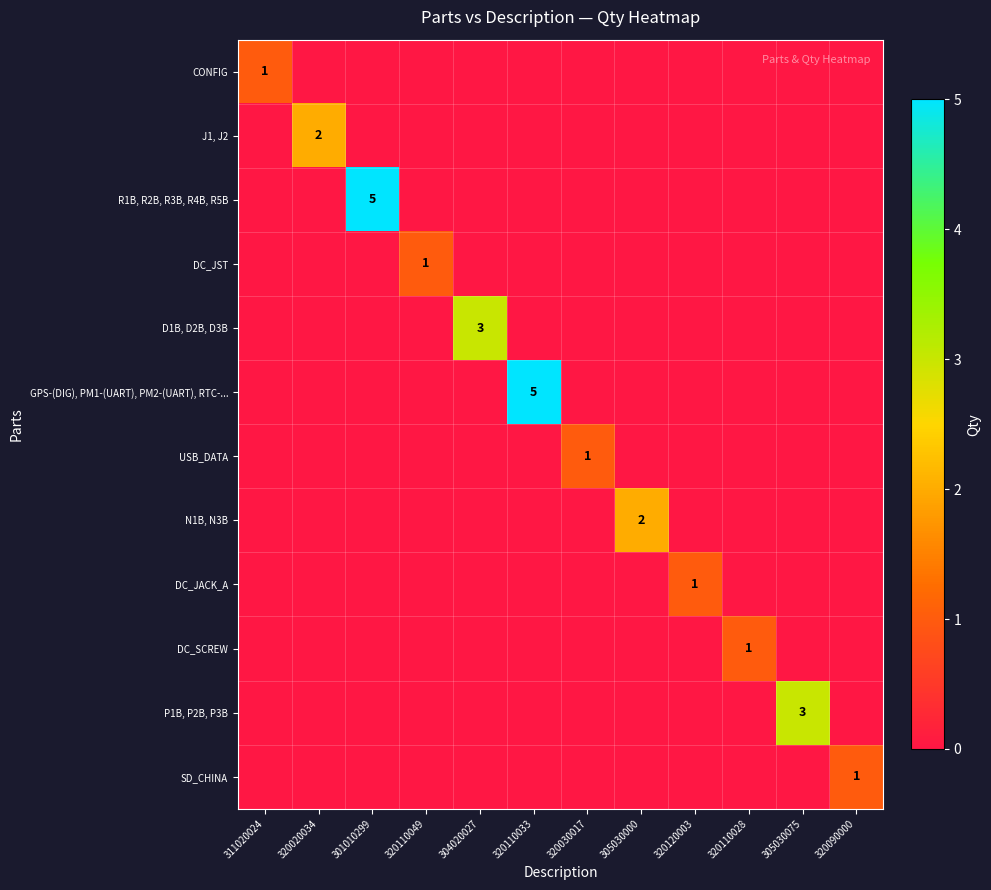

Which series has the largest range (max minus min)?

R1B, R2B, R3B, R4B, R5B